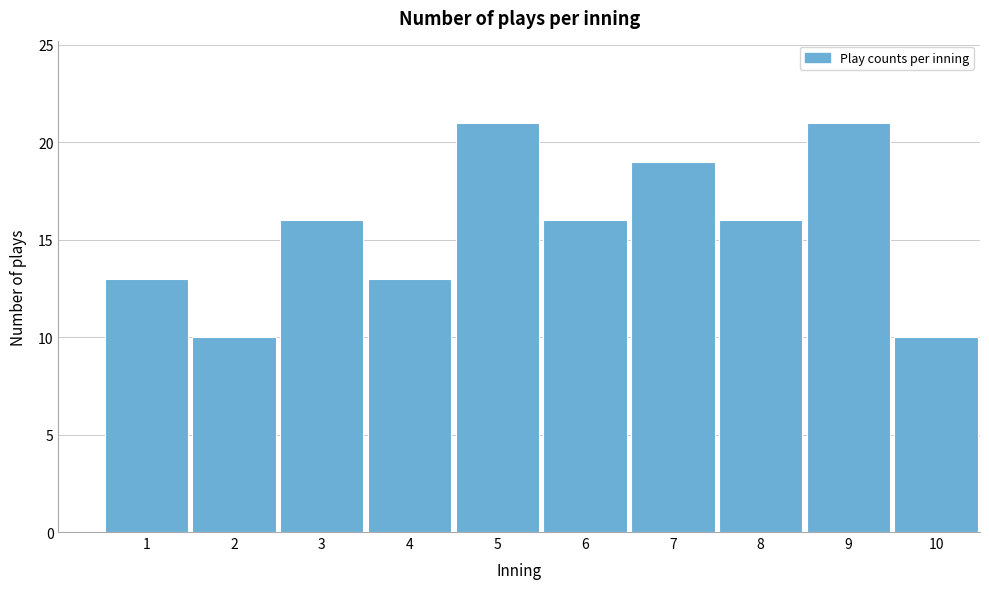

Reading left to right, list all the values displayed in this chart.

13	10	16	13	21	16	19	16	21	10